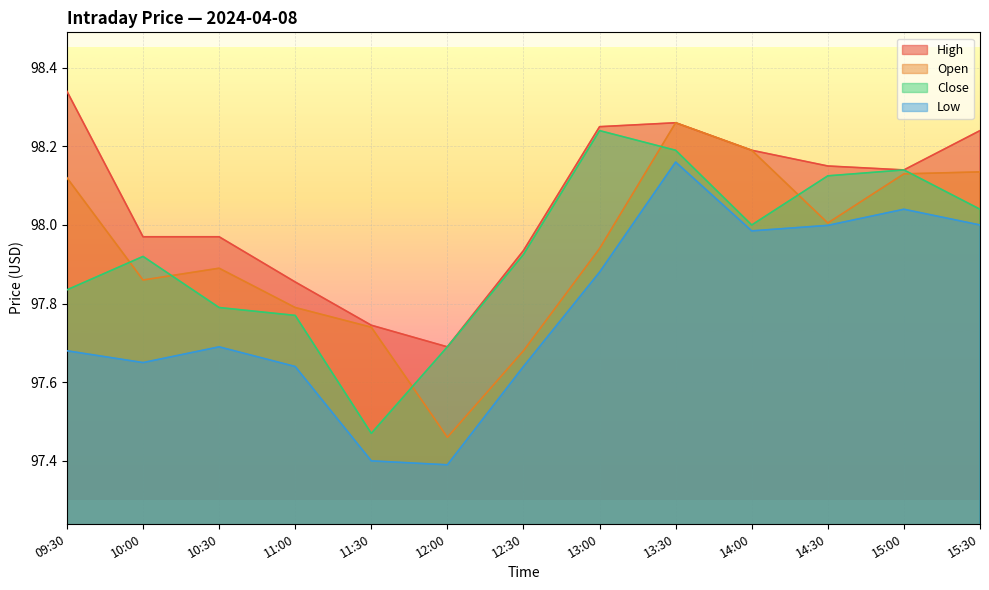

List the series in order of their peak value, highest first.

High, Open, Close, Low